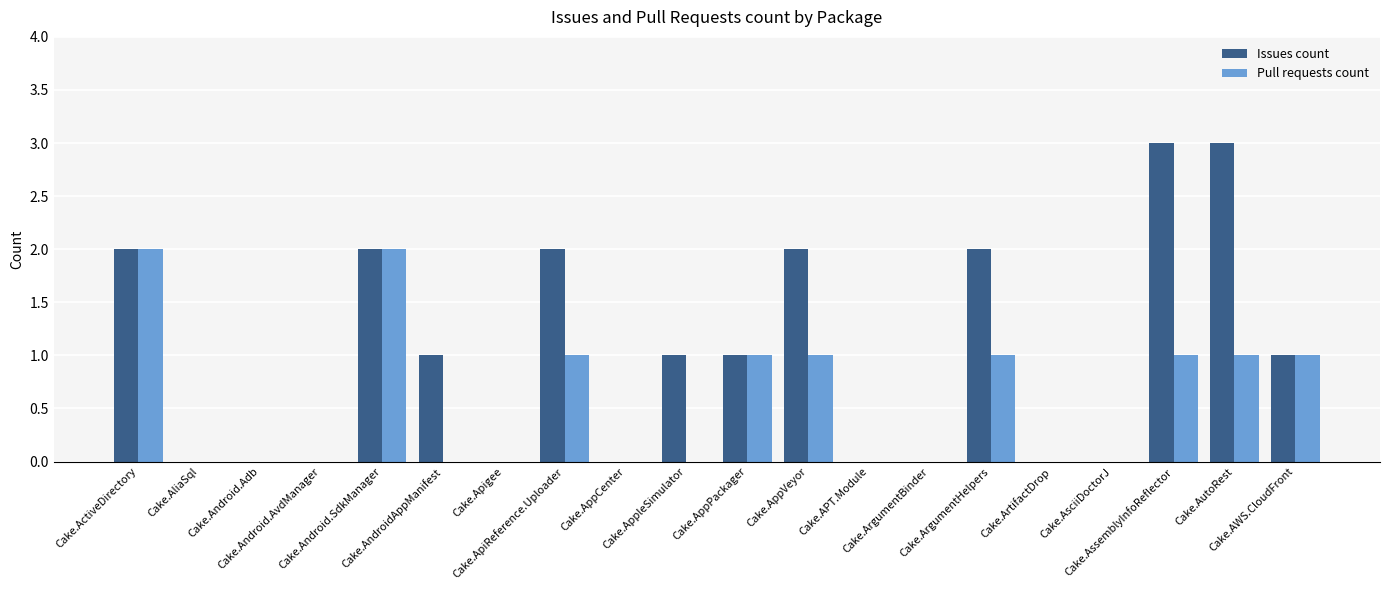

Where does the Issues count series first go above 1?

Cake.ActiveDirectory